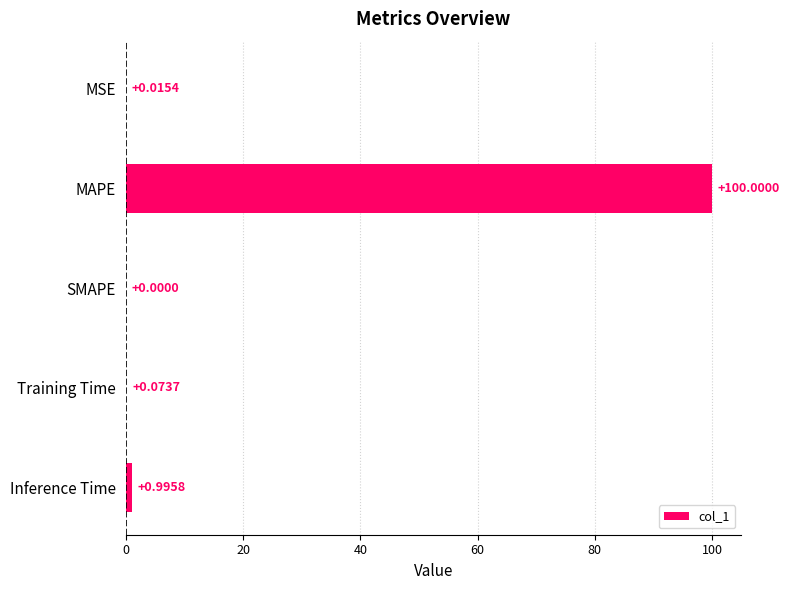

At which label is the value closest to 50?

Inference Time